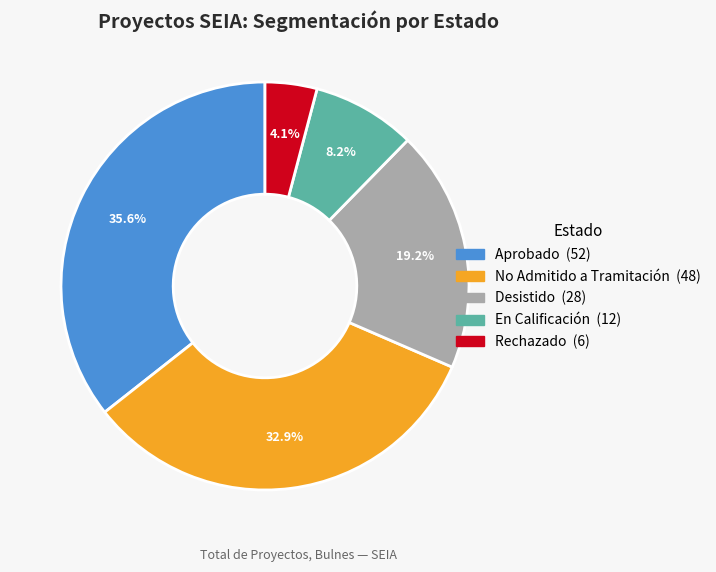

Is there a majority slice in this chart?

No